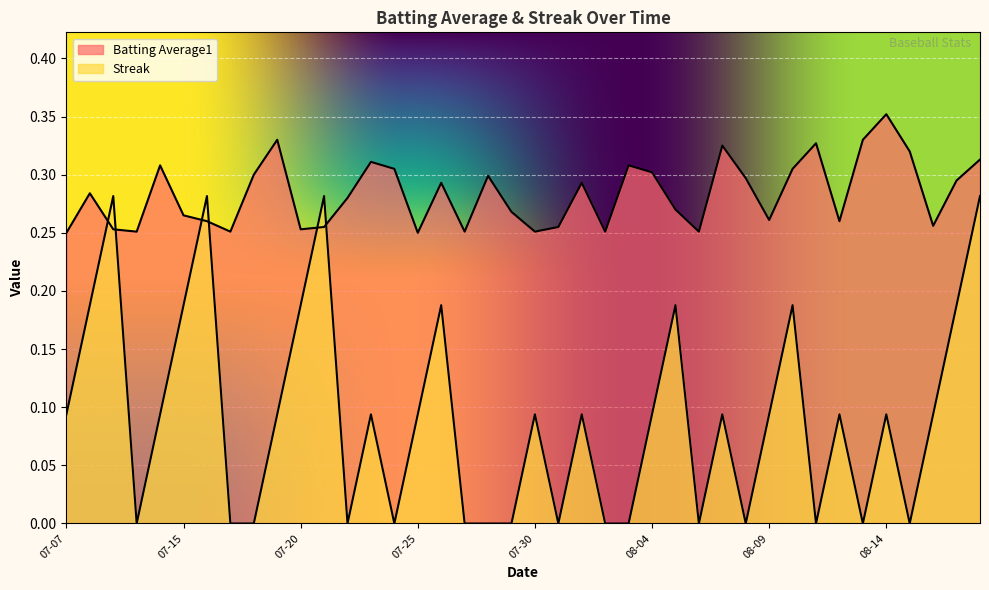

Reading left to right, extract all data points from this chart.

Batting Average1: 0.2	0.3	0.3	0.3	0.3	0.3	0.3	0.3	0.3	0.3	0.3	0.3	0.3	0.3	0.3	0.2	0.3	0.3	0.3	0.3	0.3	0.3	0.3	0.3	0.3	0.3	0.3	0.3	0.3	0.3	0.3	0.3	0.3	0.3	0.3	0.4	0.3	0.3	0.3	0.3
Streak: 0.1	0.2	0.3	0.0	0.1	0.2	0.3	0.0	0.0	0.1	0.2	0.3	0.0	0.1	0.0	0.1	0.2	0.0	0.0	0.0	0.1	0.0	0.1	0.0	0.0	0.1	0.2	0.0	0.1	0.0	0.1	0.2	0.0	0.1	0.0	0.1	0.0	0.1	0.2	0.3